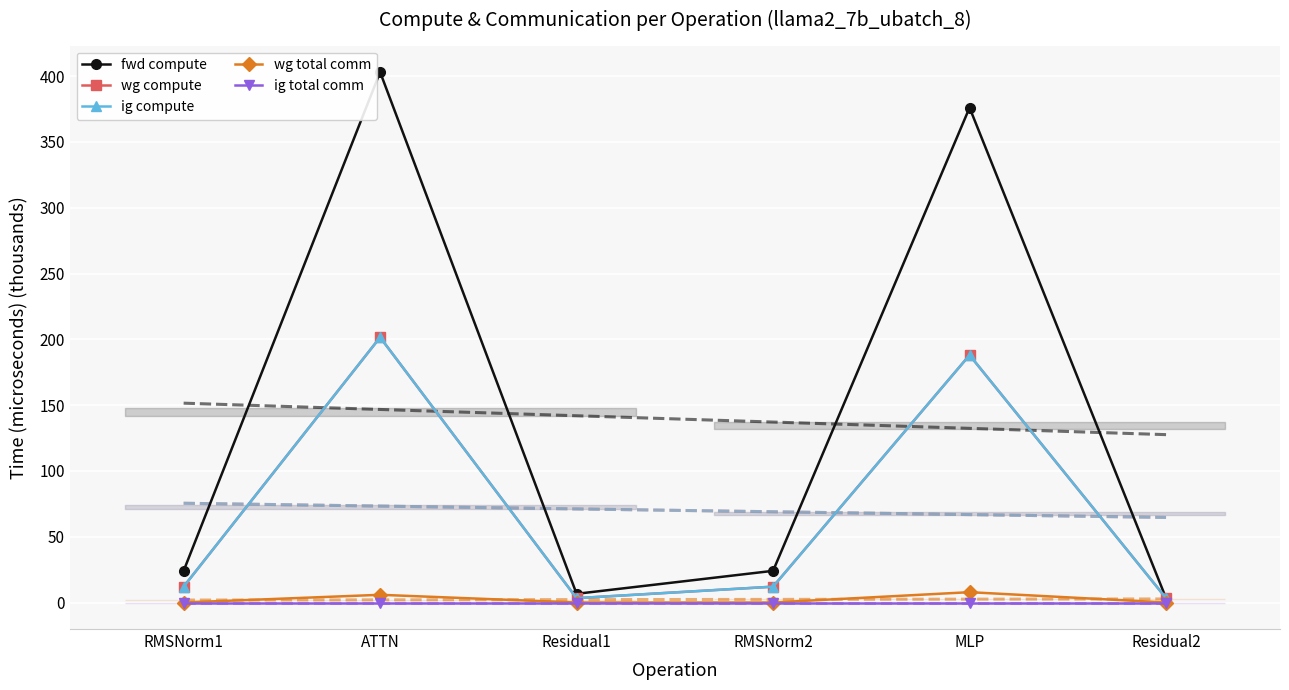

What position from the left is Residual2?

6